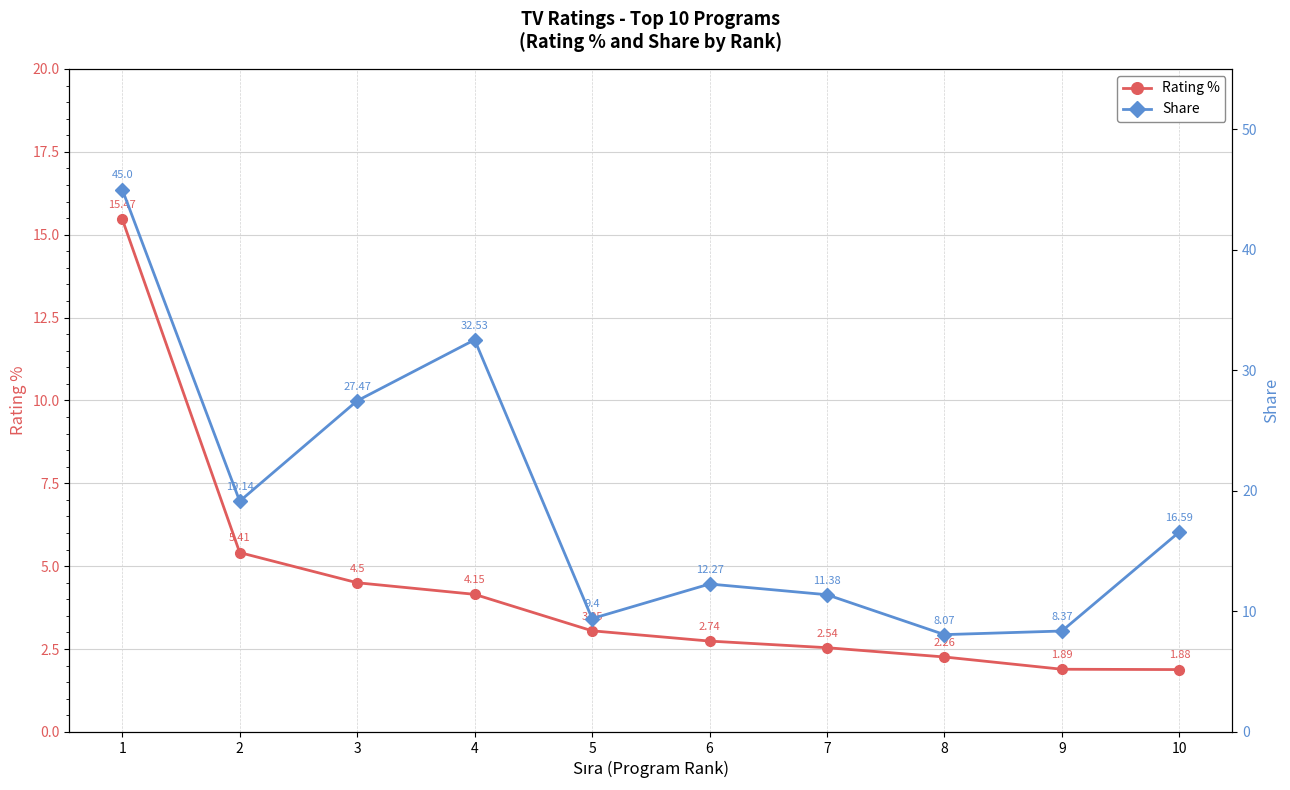

Reading right to left, list all the values displayed in this chart.

Rating %: 10=1.9	9=1.9	8=2.3	7=2.5	6=2.7	5=3.0	4=4.2	3=4.5	2=5.4	1=15.5
Share: 10=16.6	9=8.4	8=8.1	7=11.4	6=12.3	5=9.4	4=32.5	3=27.5	2=19.1	1=45.0